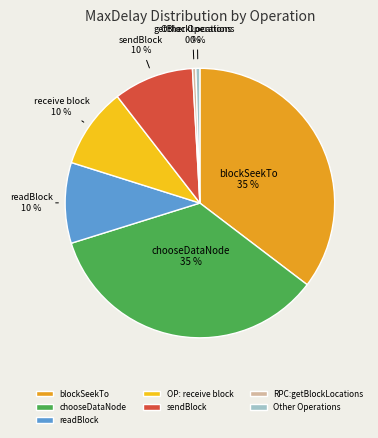

Does sendBlock account for over 50% of the chart?

No